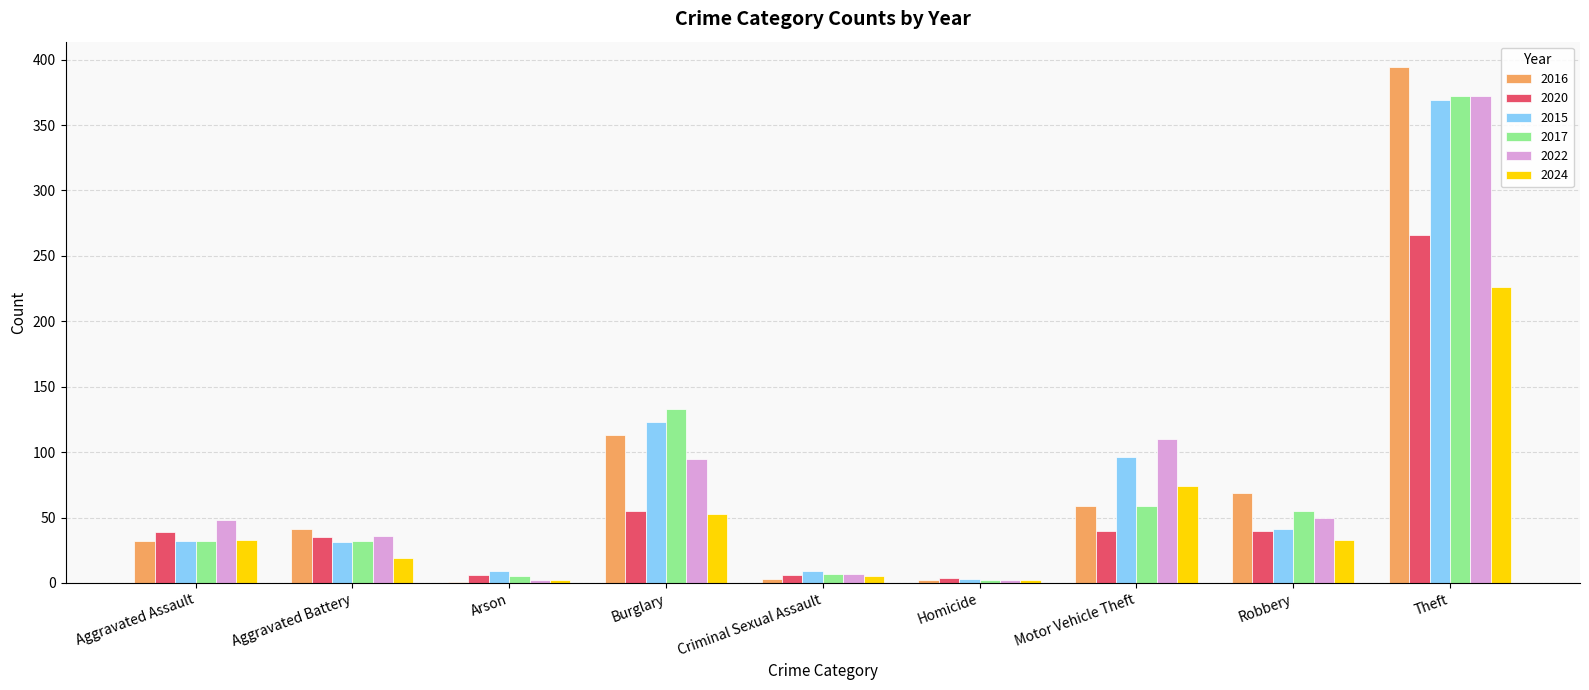

Are the bars horizontal?

No